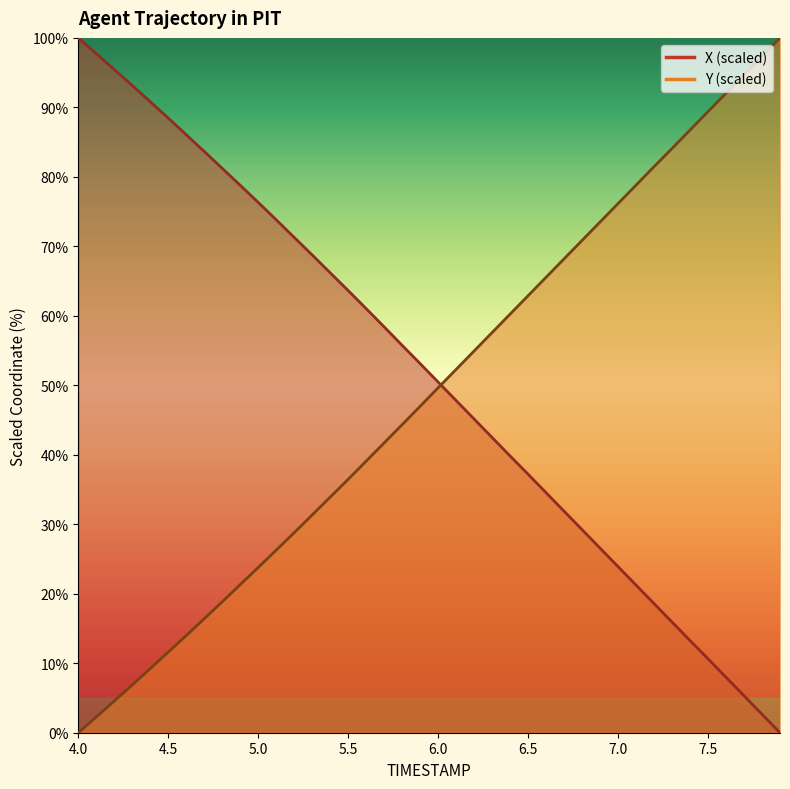

How many values in the X series are below 53?

20